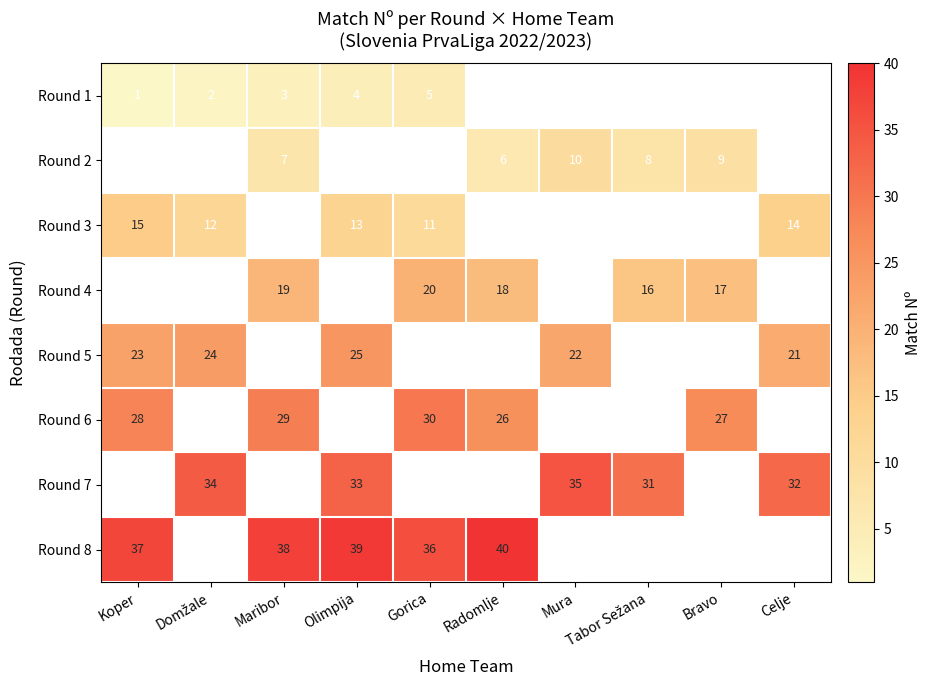

Is the value of Round 7 at Mura greater than the value of Round 3 at Gorica?

Yes